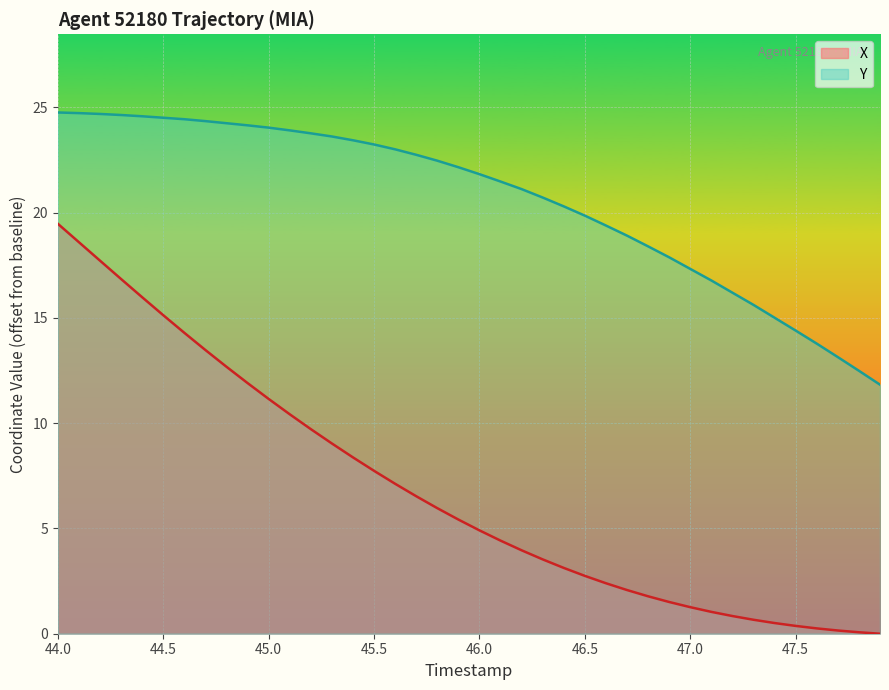

True or false: Y and X cross at least once.

False